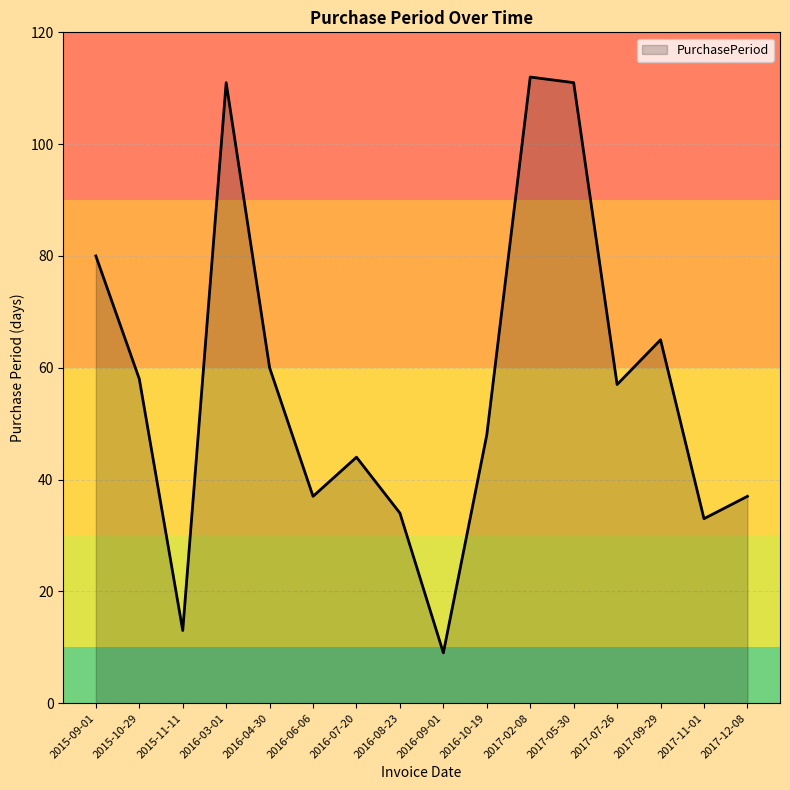

What position from the right is 2015-10-29?

15